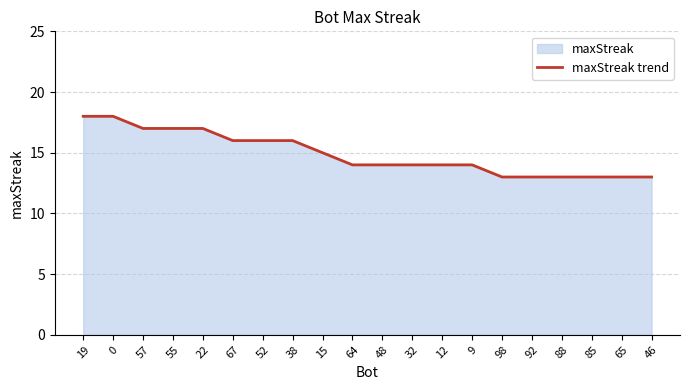

How many values are between 13 and 17?

18